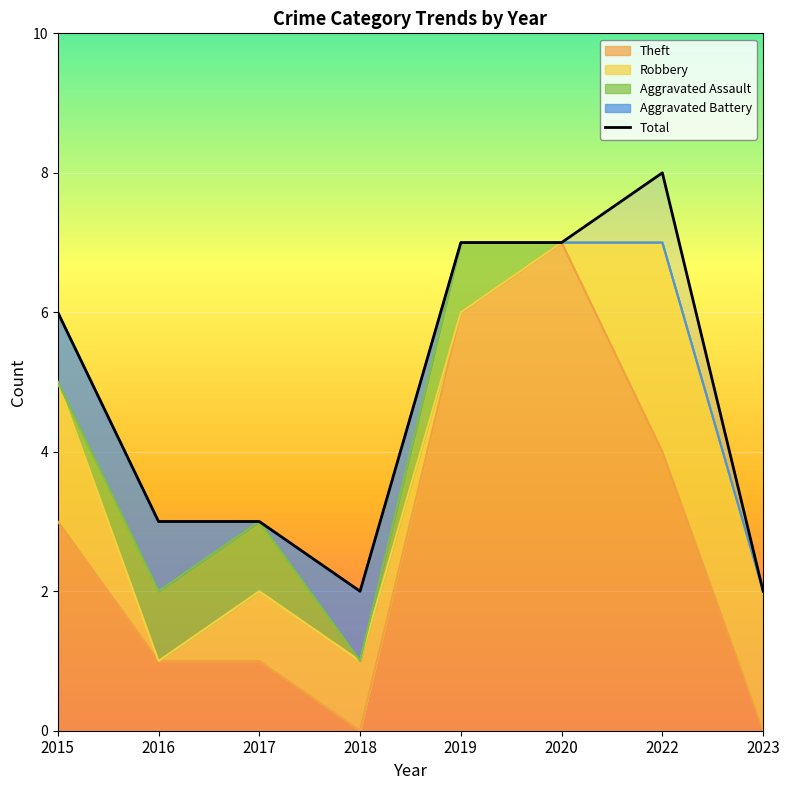

At which label is the value closest to 5?

2015